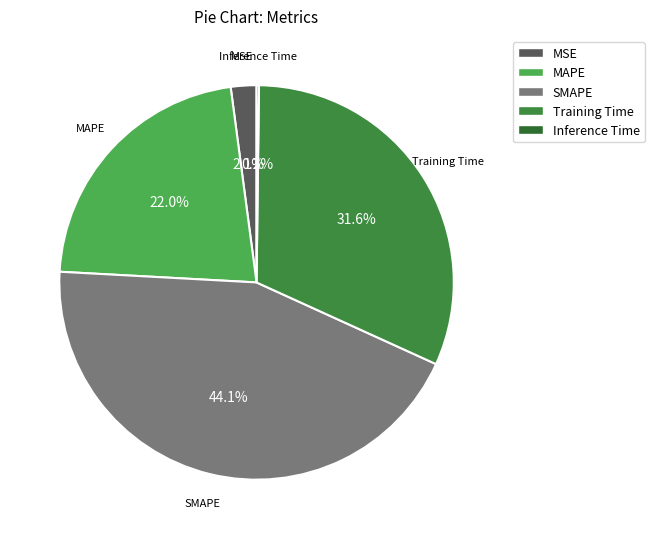

Is it true that Training Time is 32% of the pie?

True